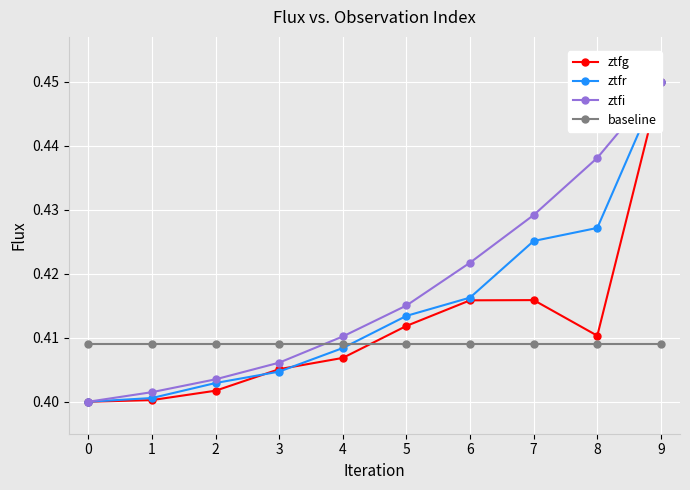

What is the approximate value of ztfr at 6?

0.4